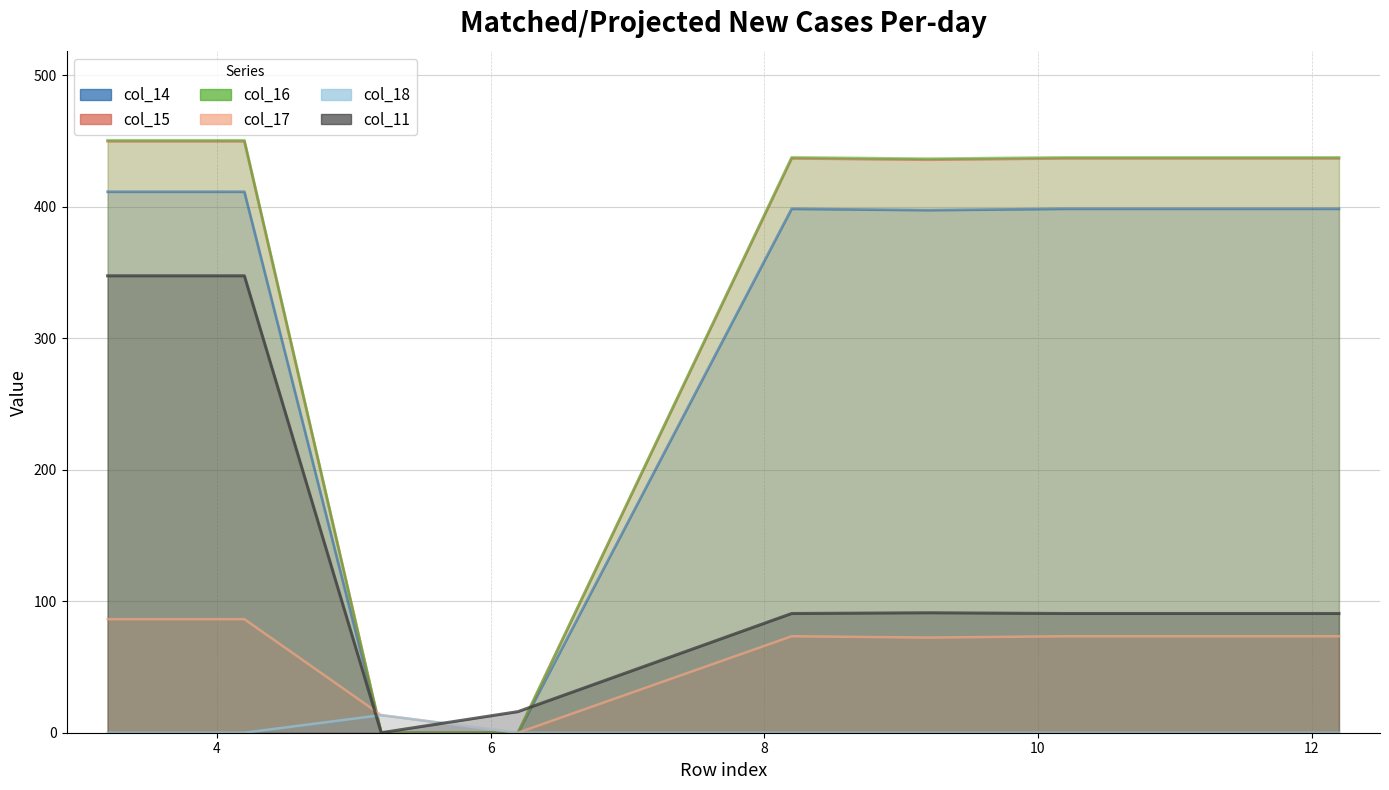

How many values in col_18 line are above zero?

1